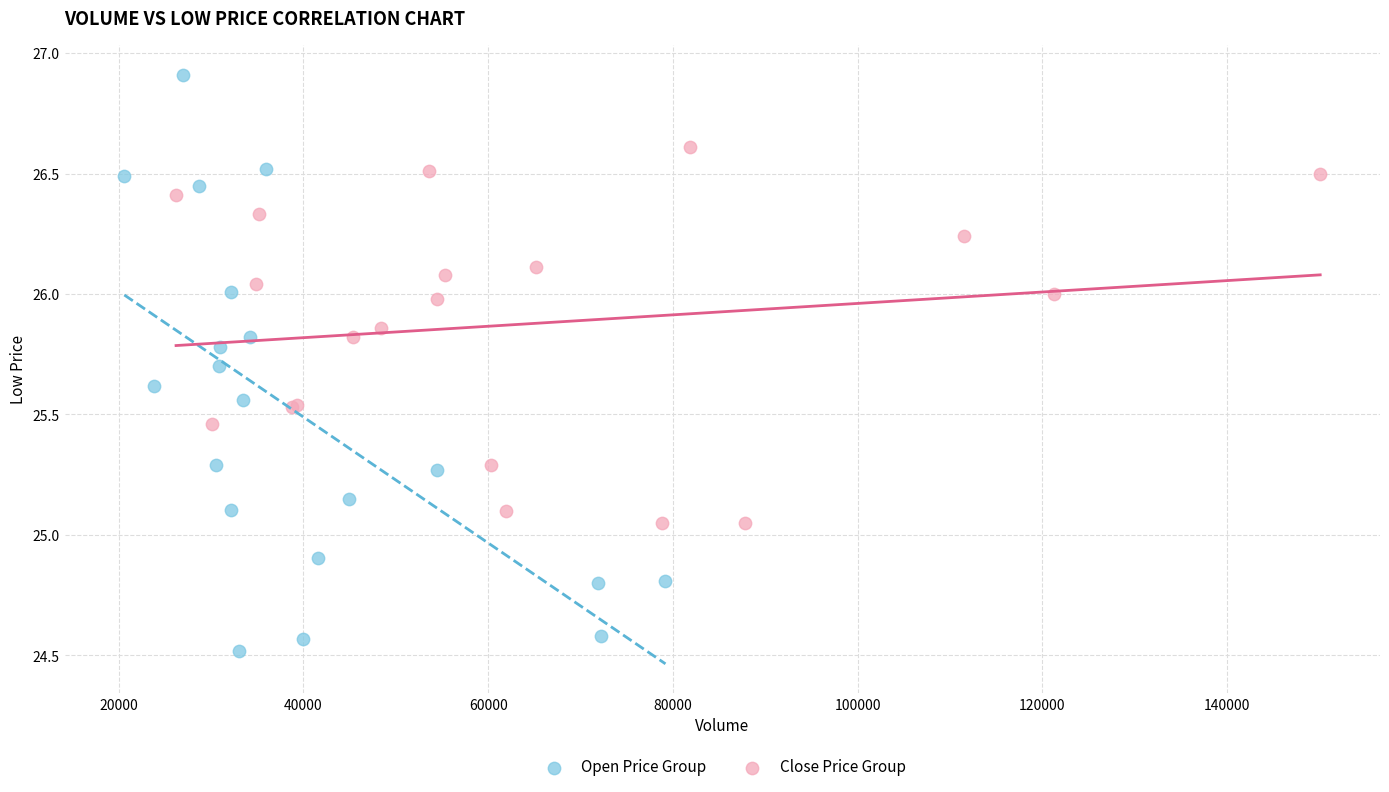

Which series contains the highest Y value?

Open Price Group